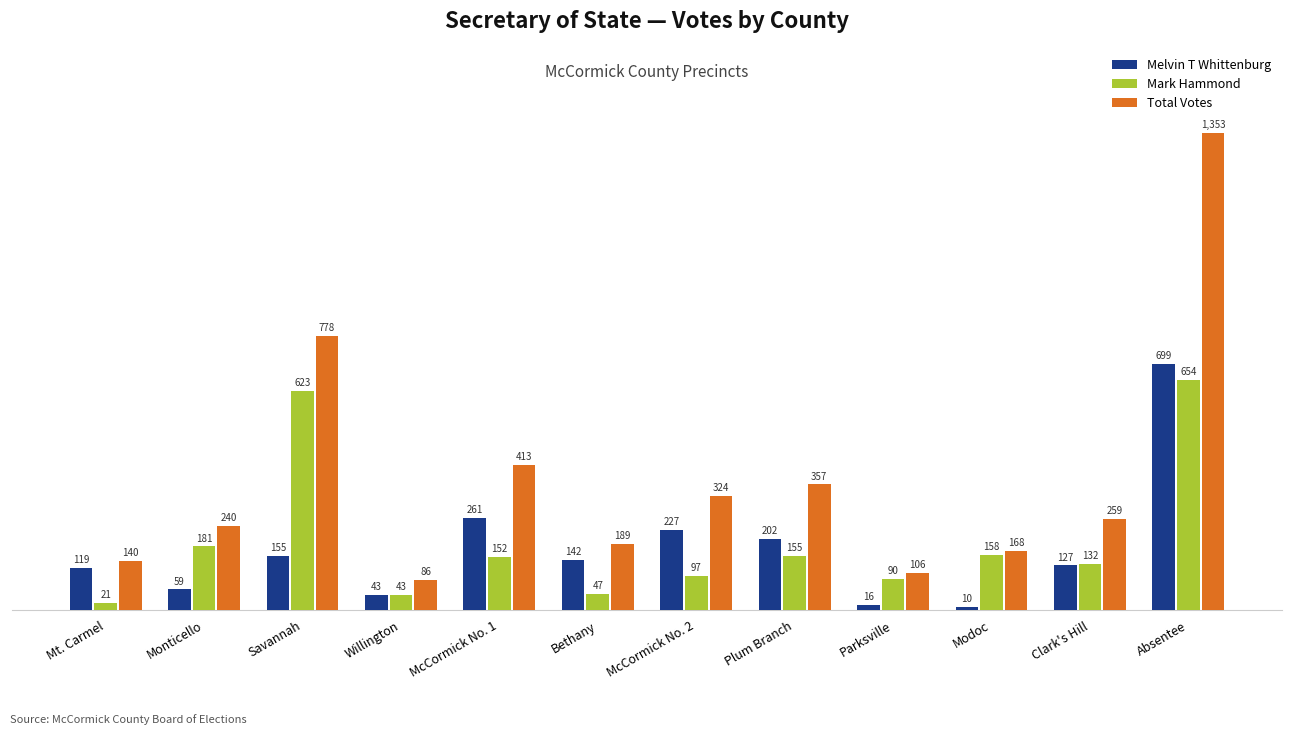

How many bars are there in total?

36